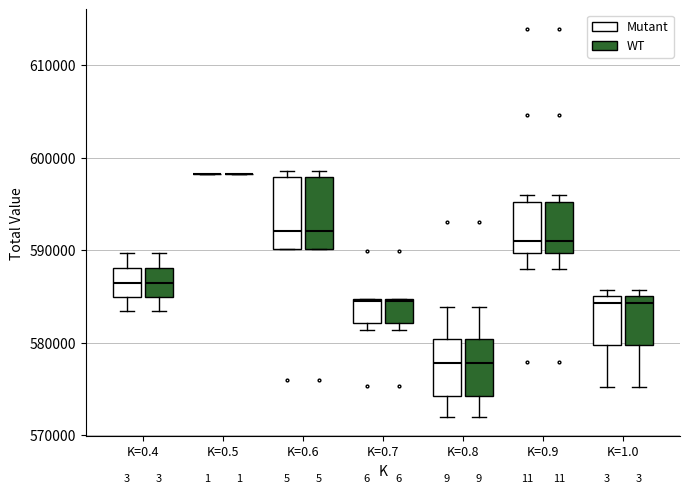

Reading left to right, read every box against the y-axis: the position of its median line, the range the box covers, and the ends of its whiskers. The values are not printed on the chart, so give them approximately, as read against the axis.

K=0.4 (Mutant): median 586000, box 585000 to 588000, whiskers 583000 to 590000
K=0.4 (WT): median 586000, box 585000 to 588000, whiskers 583000 to 590000
K=0.5 (Mutant): box collapsed to a line at 598000, whiskers 598000 to 598000
K=0.5 (WT): box collapsed to a line at 598000, whiskers 598000 to 598000
K=0.6 (Mutant): median 592000, box 590000 to 598000, whiskers 590000 to 599000
K=0.6 (WT): median 592000, box 590000 to 598000, whiskers 590000 to 599000
K=0.7 (Mutant): median 584000, box 582000 to 585000, whiskers 581000 to 585000
K=0.7 (WT): median 584000, box 582000 to 585000, whiskers 581000 to 585000
K=0.8 (Mutant): median 578000, box 574000 to 580000, whiskers 572000 to 584000
K=0.8 (WT): median 578000, box 574000 to 580000, whiskers 572000 to 584000
K=0.9 (Mutant): median 591000, box 590000 to 595000, whiskers 588000 to 596000
K=0.9 (WT): median 591000, box 590000 to 595000, whiskers 588000 to 596000
K=1.0 (Mutant): median 584000, box 580000 to 585000, whiskers 575000 to 586000
K=1.0 (WT): median 584000, box 580000 to 585000, whiskers 575000 to 586000